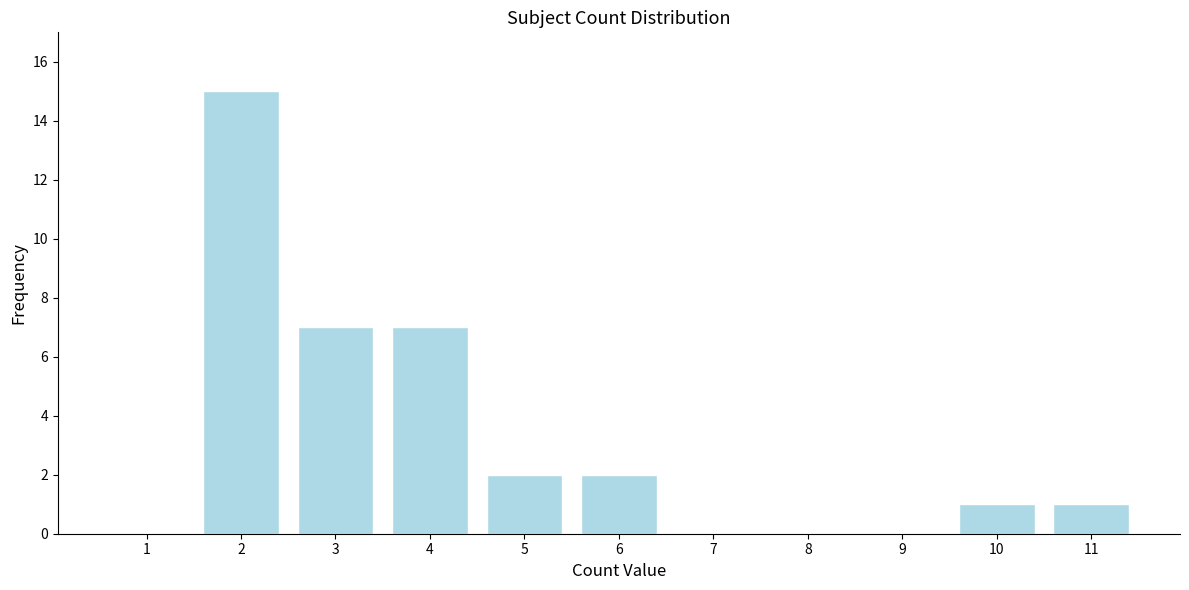

Reading left to right, extract all data points from this chart.

1=0	2=15	3=7	4=7	5=2	6=2	7=0	8=0	9=0	10=1	11=1